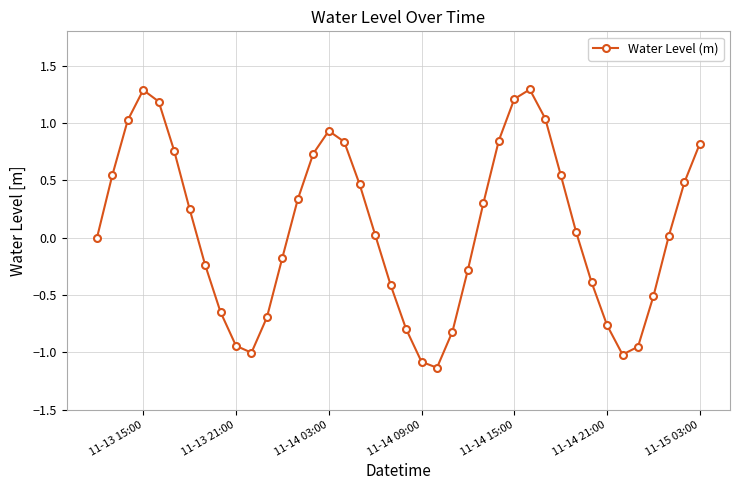

How many categories are shown in the chart?

40